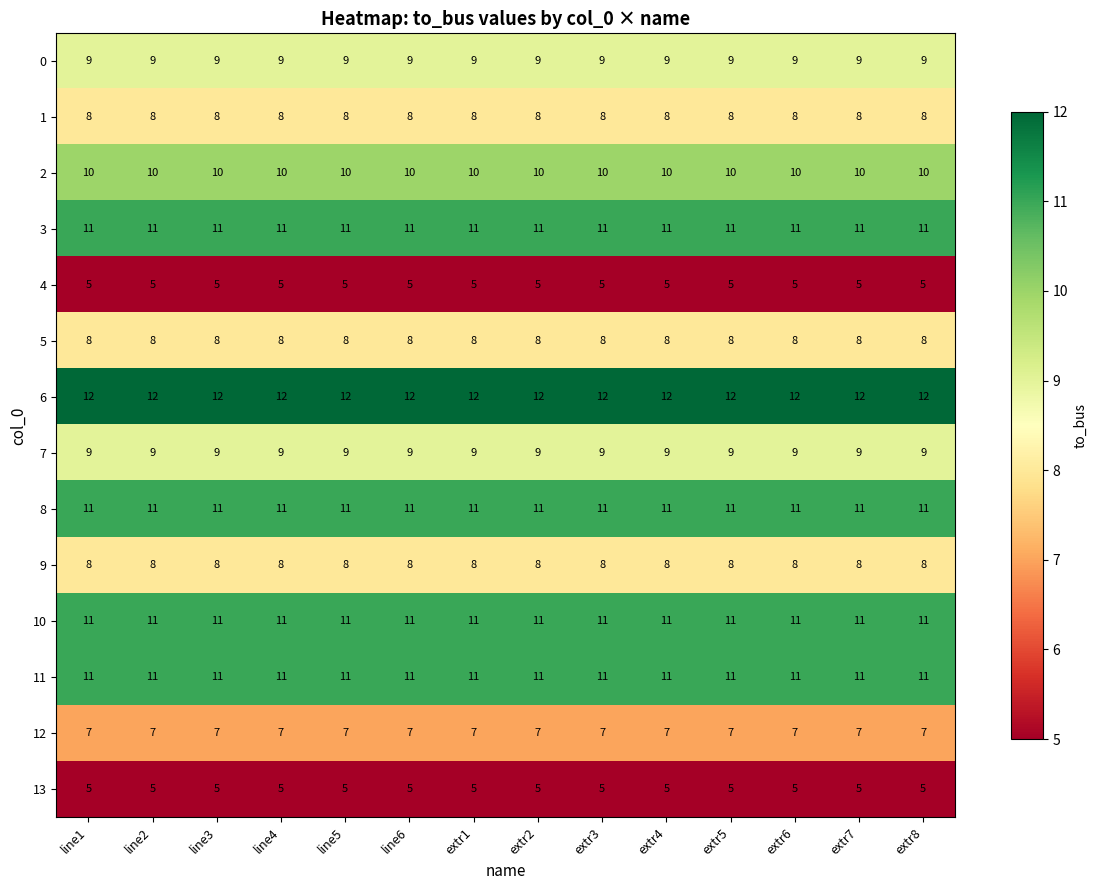

The value of 8 at line5 is 11. True or false?

True